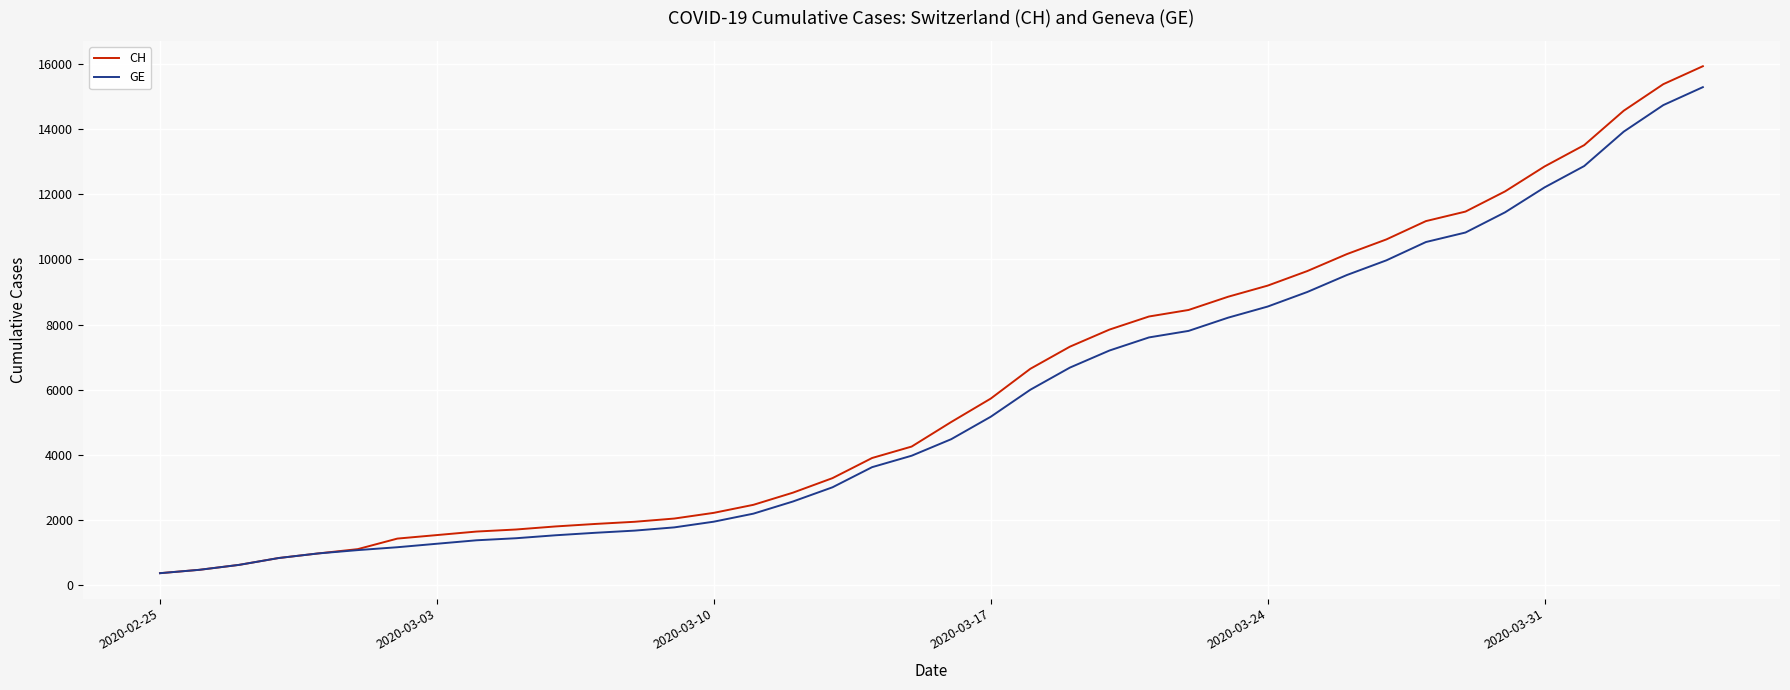

What are all the series names shown in the legend?

CH, GE